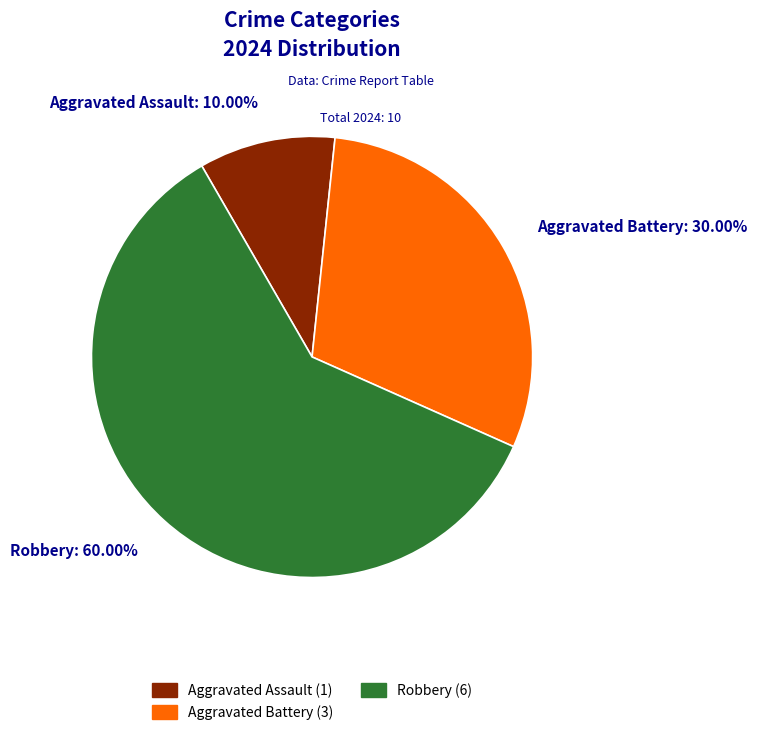

Combined, do Robbery and Aggravated Battery account for over 50%?

Yes